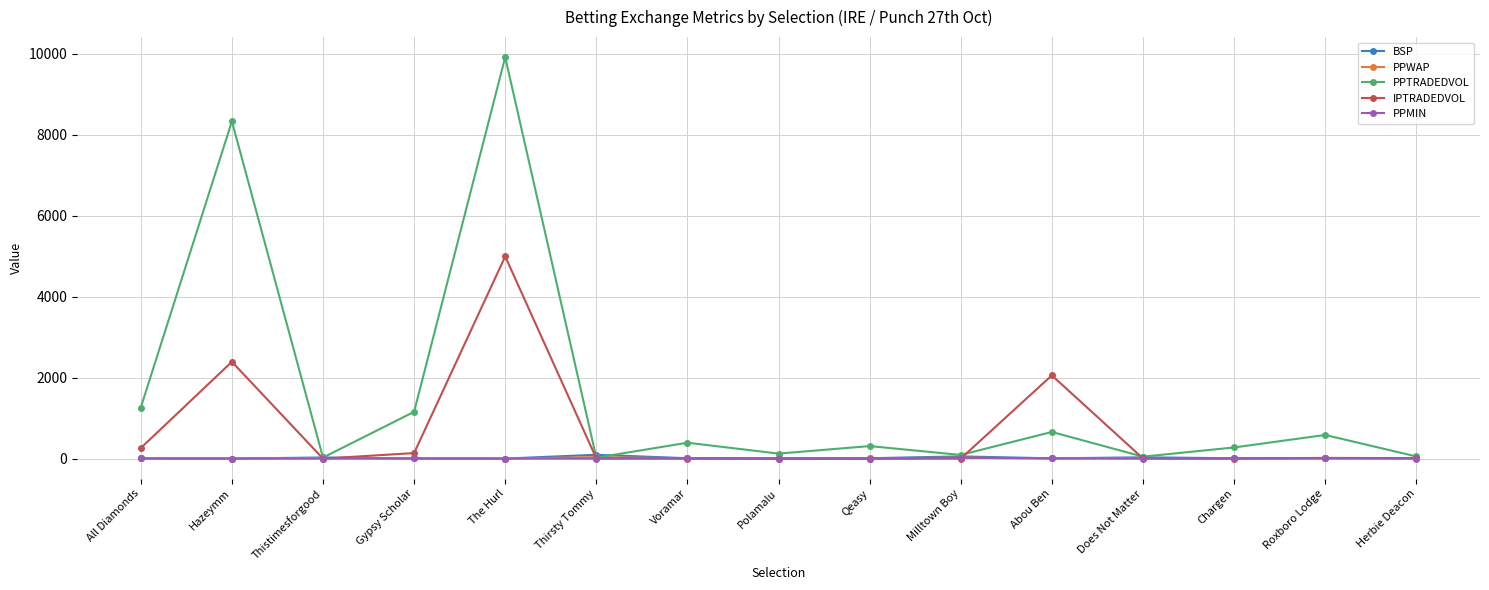

At which label does PPTRADEDVOL reach its peak?

The Hurl